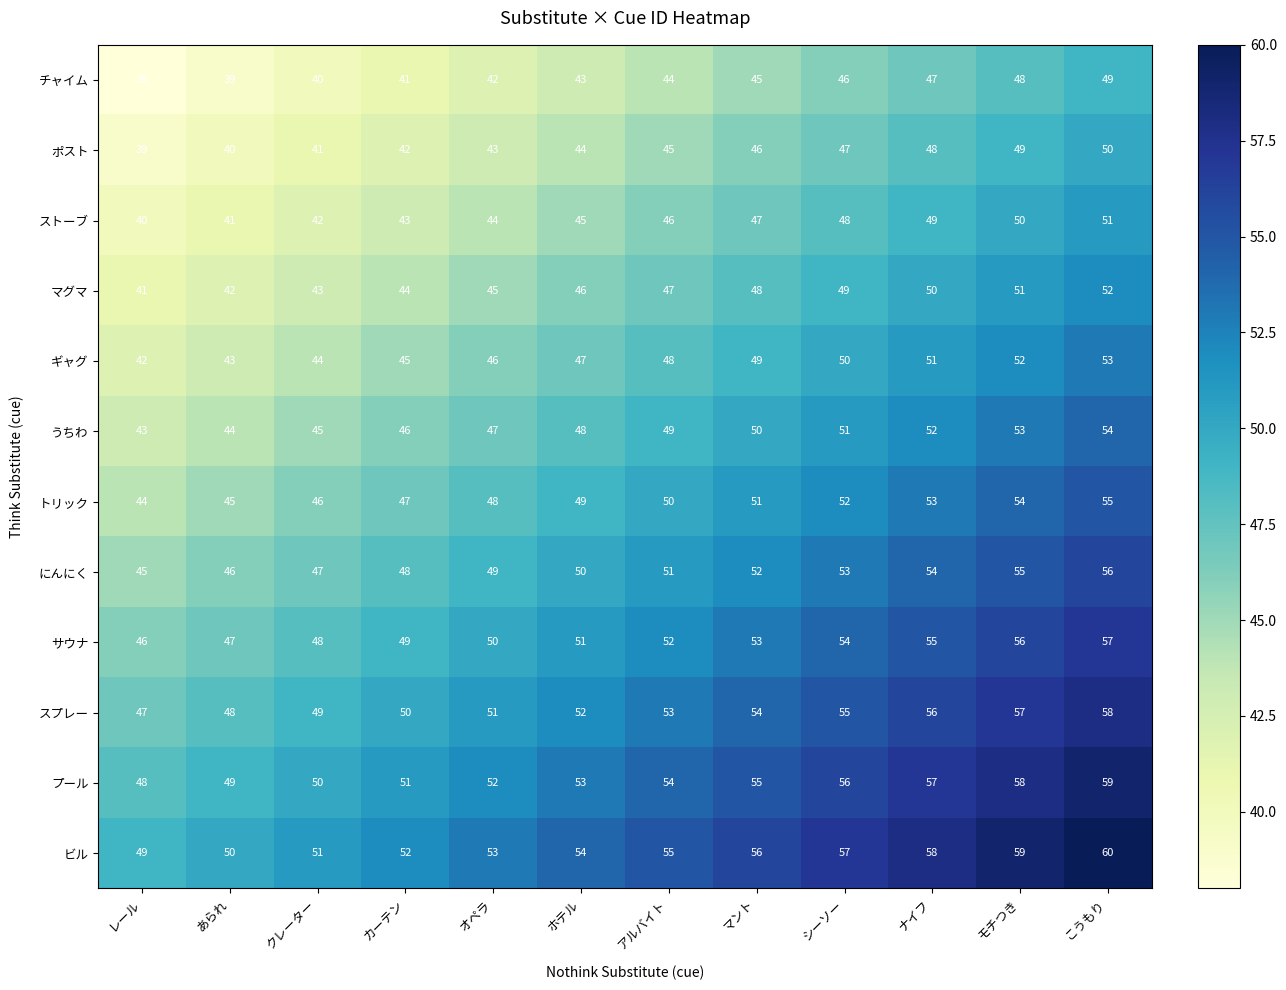

Rank the series by their maximum value, from highest to lowest.

ビル, プール, スプレー, サウナ, にんにく, トリック, うちわ, ギャグ, マグマ, ストーブ, ポスト, チャイム